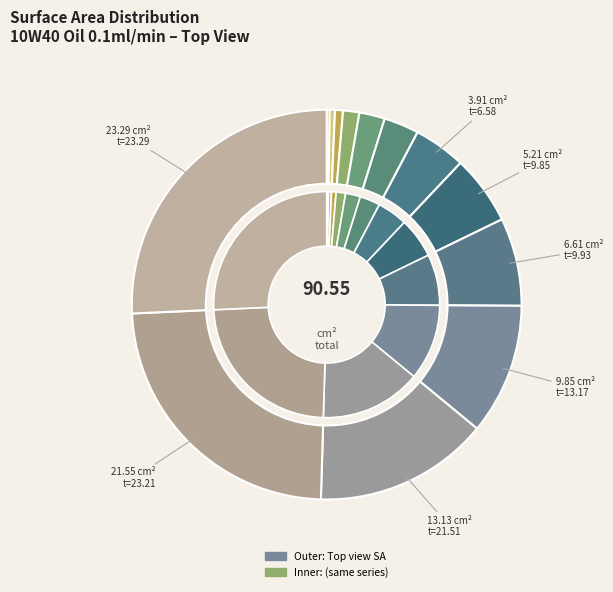

What is the total percentage of 0.39158 and 21.55241?

24.2%